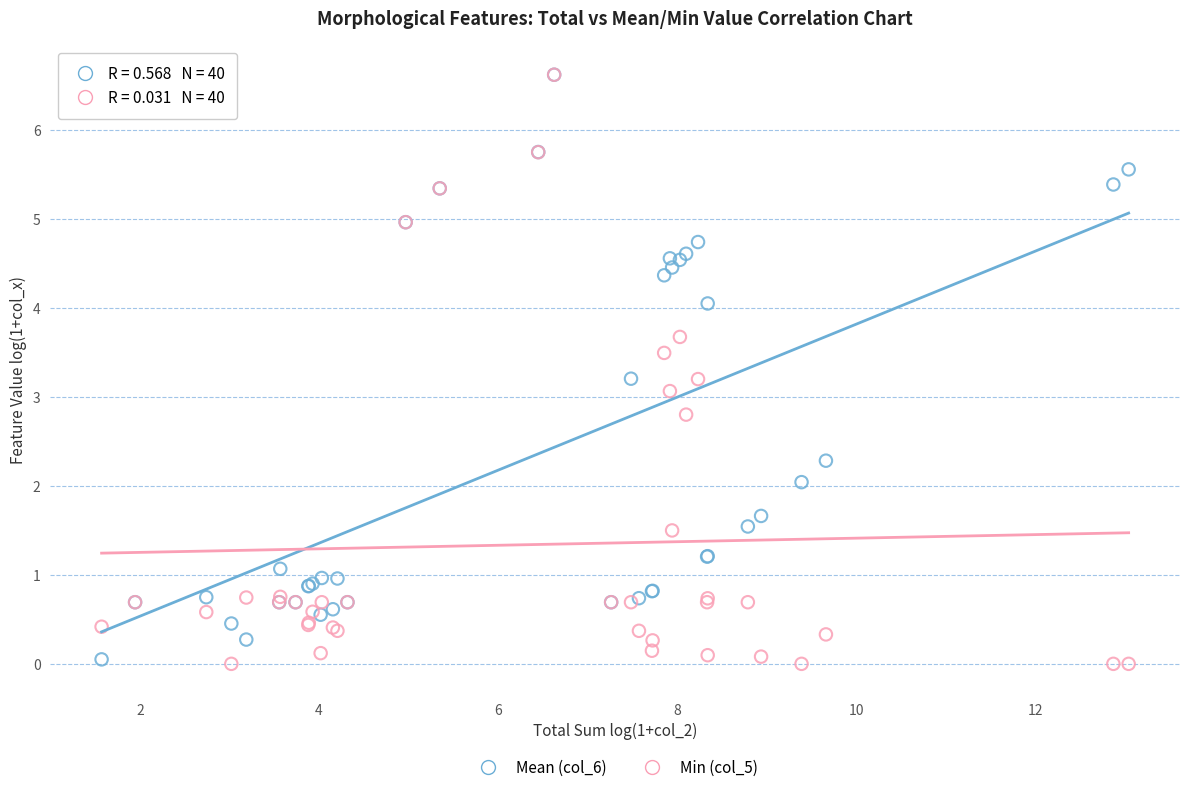

What are all the series names shown in the legend?

Mean (col_6), Min (col_5)